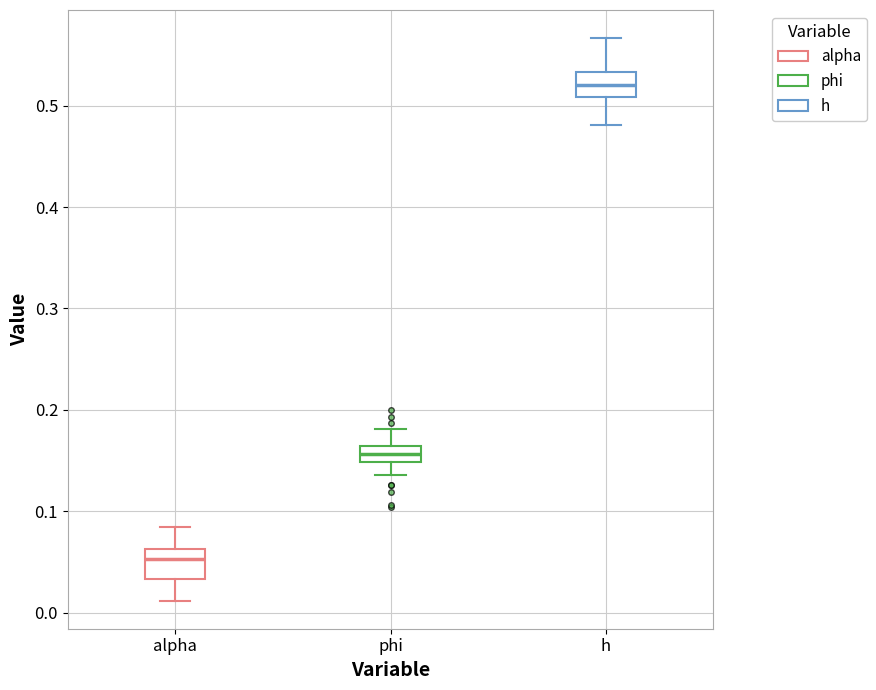

Reading left to right, transcribe this box plot: for each box, give where its median line is, the range the box spans, and where its two whiskers end, as read against the y-axis. The values are not printed on the chart, so give them approximately, as read against the axis.

alpha: median 0.05, box 0.03 to 0.06, whiskers 0.01 to 0.08
phi: median 0.16 (inside the box), box 0.15 to 0.16, whiskers 0.14 to 0.18
h: median 0.52, box 0.51 to 0.53, whiskers 0.48 to 0.57